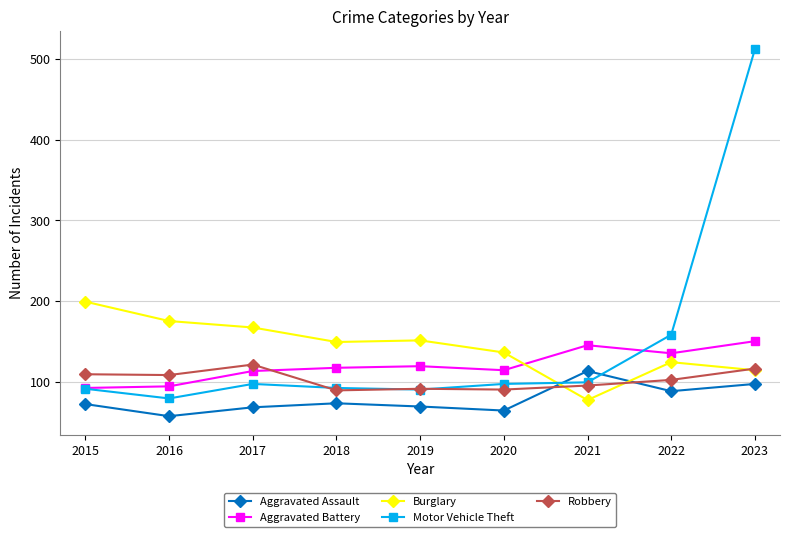

How many series are shown in this chart?

5